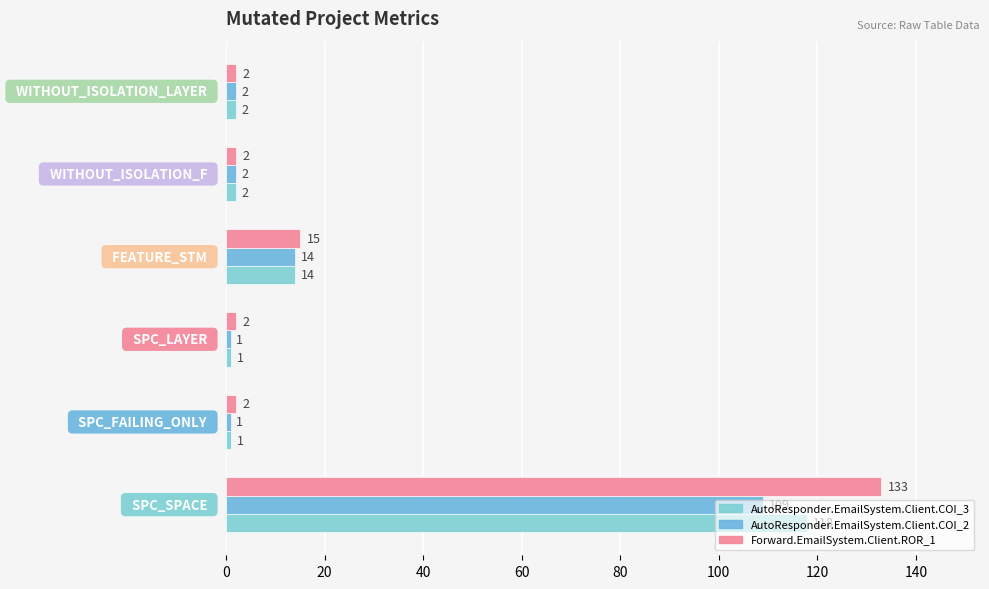

What is the difference between the maximum and minimum values in the Forward.EmailSystem.Client.ROR_1 series?

131